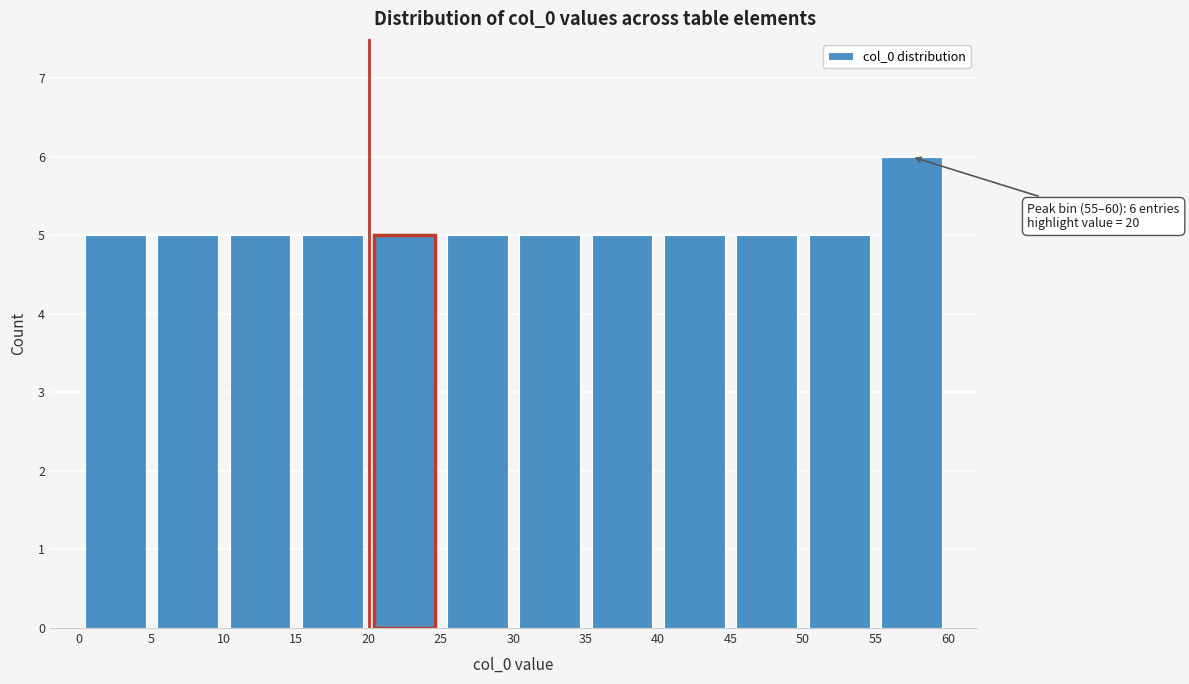

Over which range of the x-axis is the bar tallest?

55 to 60